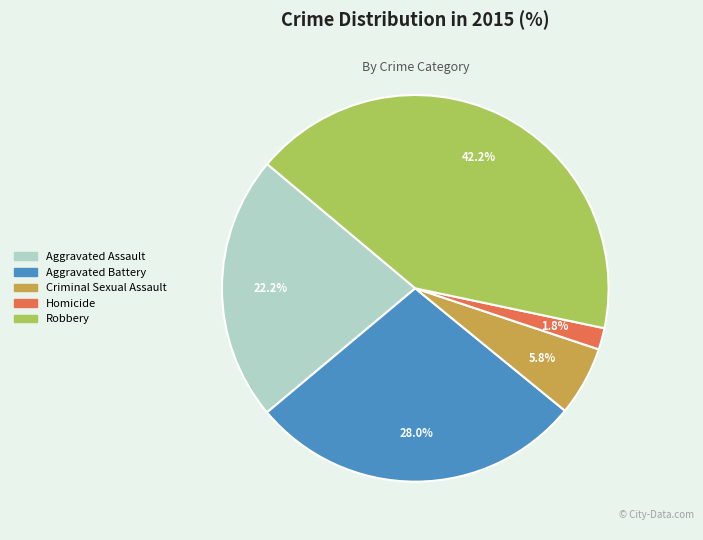

What percentage is NOT represented by Homicide?

98.2%